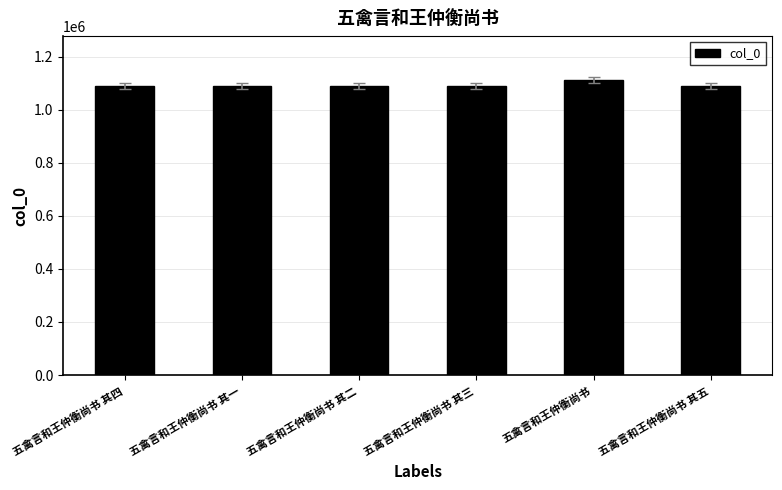

What is the difference between the maximum and minimum values?

22606